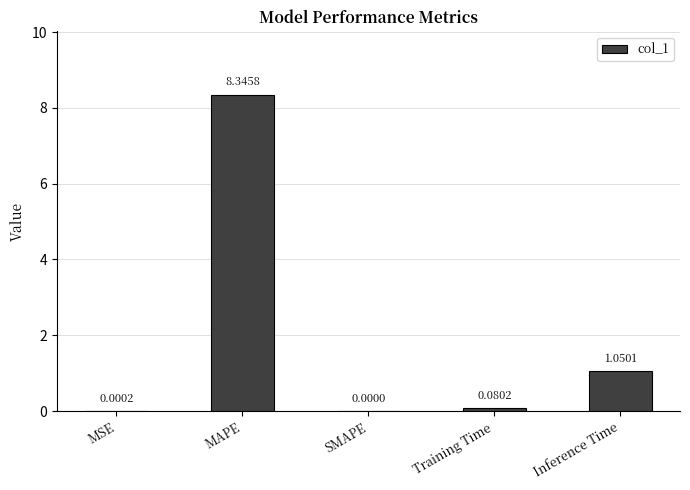

Are the bars horizontal?

No